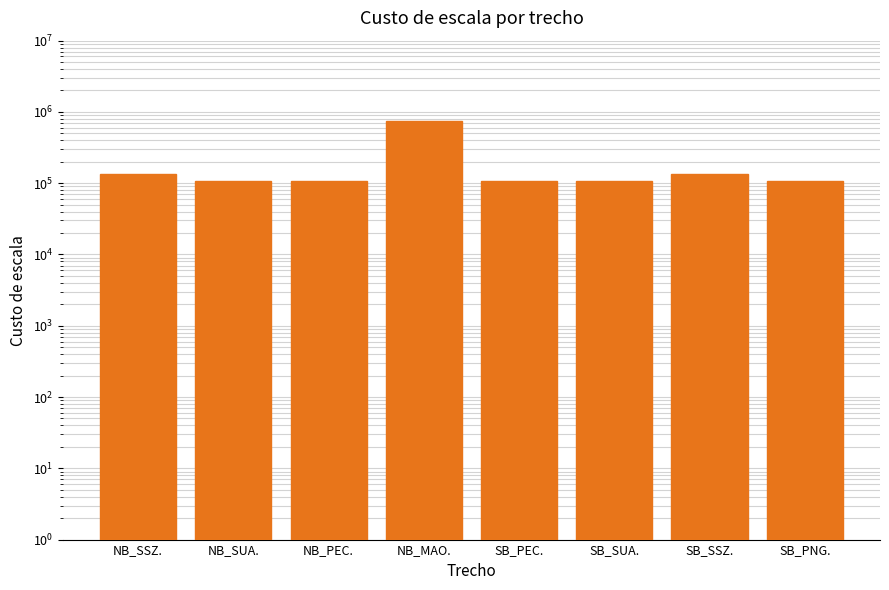

Approximately how many times larger is the value at NB_PEC. compared to NB_MAO.?

0.1